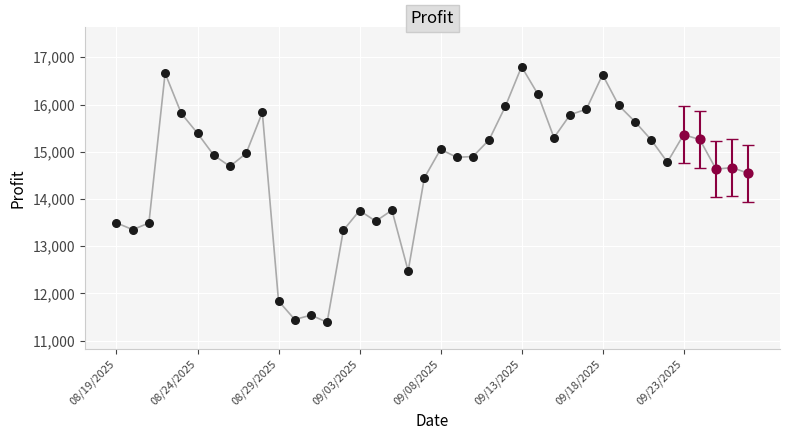

What is the minimum value shown in the chart?

11390.8